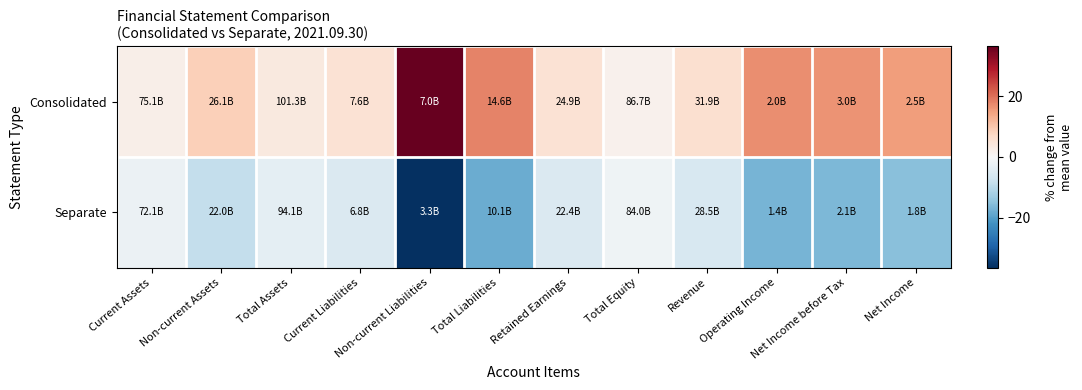

Which series changed the most between Total Liabilities and Net Income before Tax?

Consolidated